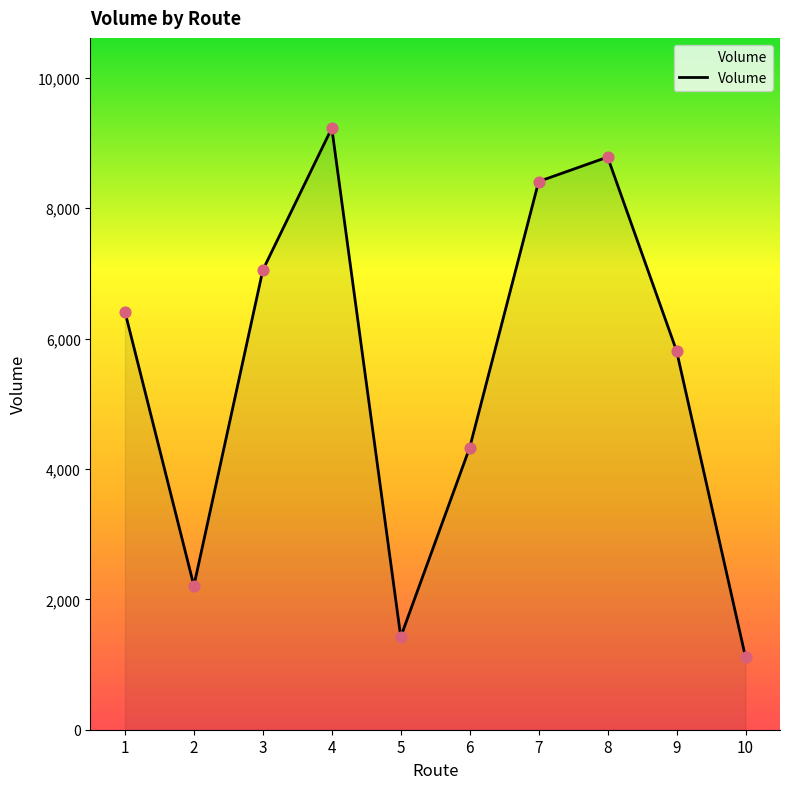

Which has a higher value, 9 or 4?

4